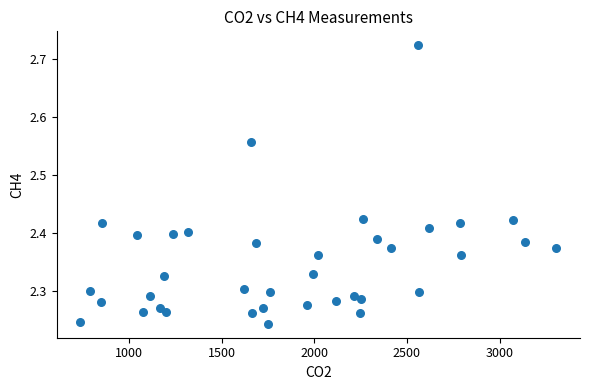

What is the range of X values (max minus min)?

2565.7